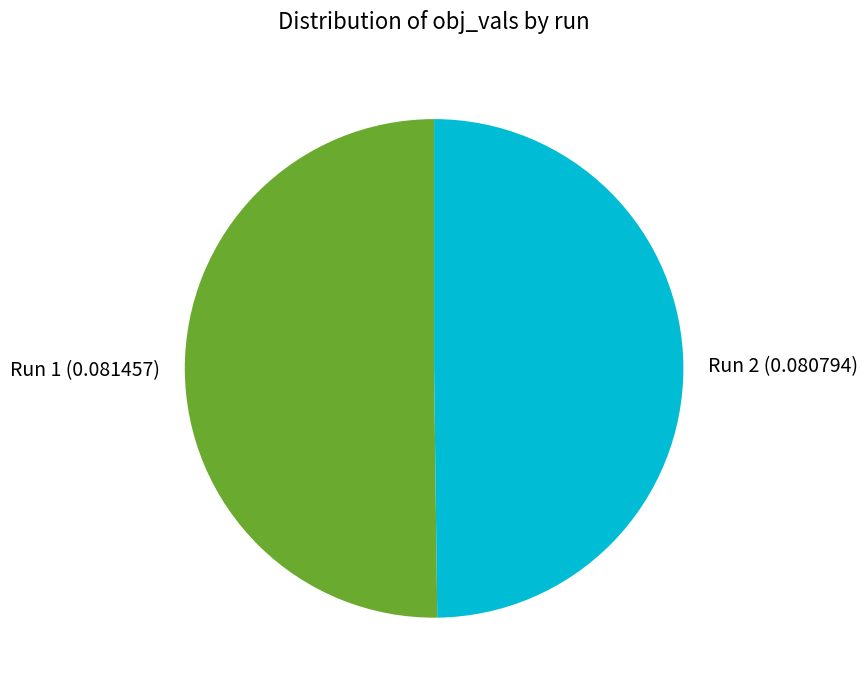

How many slices are in this pie chart?

2